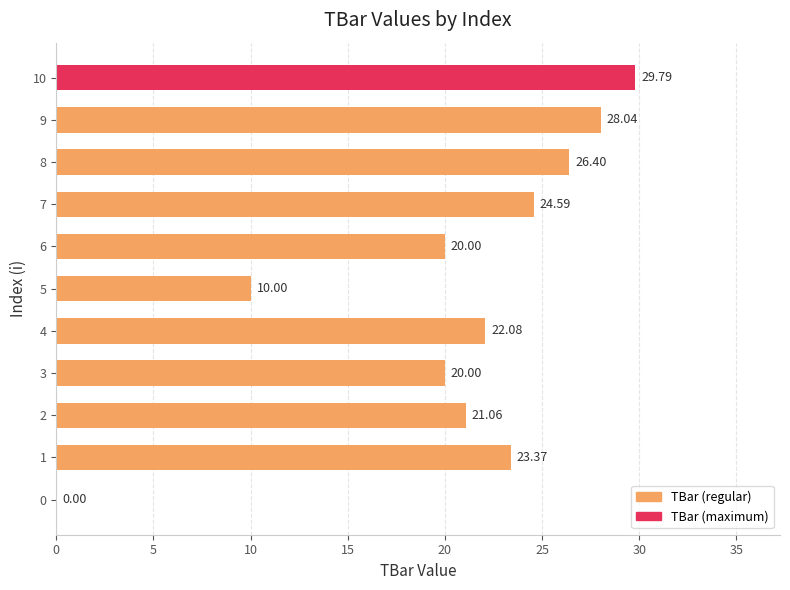

Approximately how many times larger is the value at 3 compared to 9?

0.7